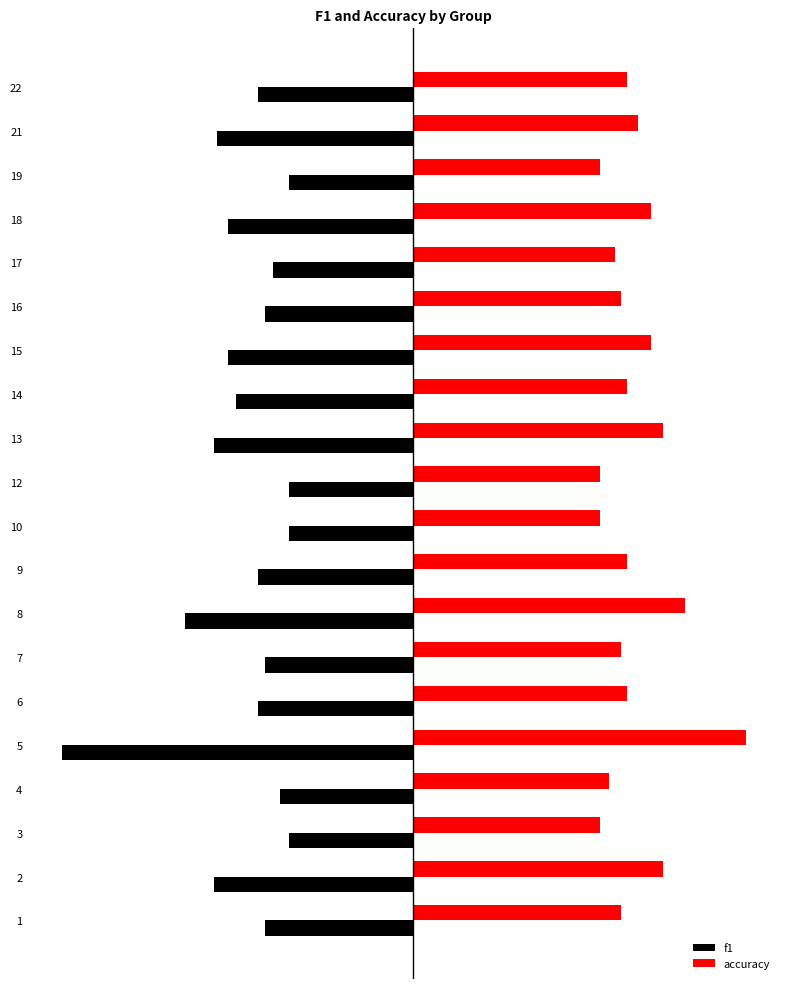

True or false: accuracy has a value of 0.7 at 17.

False